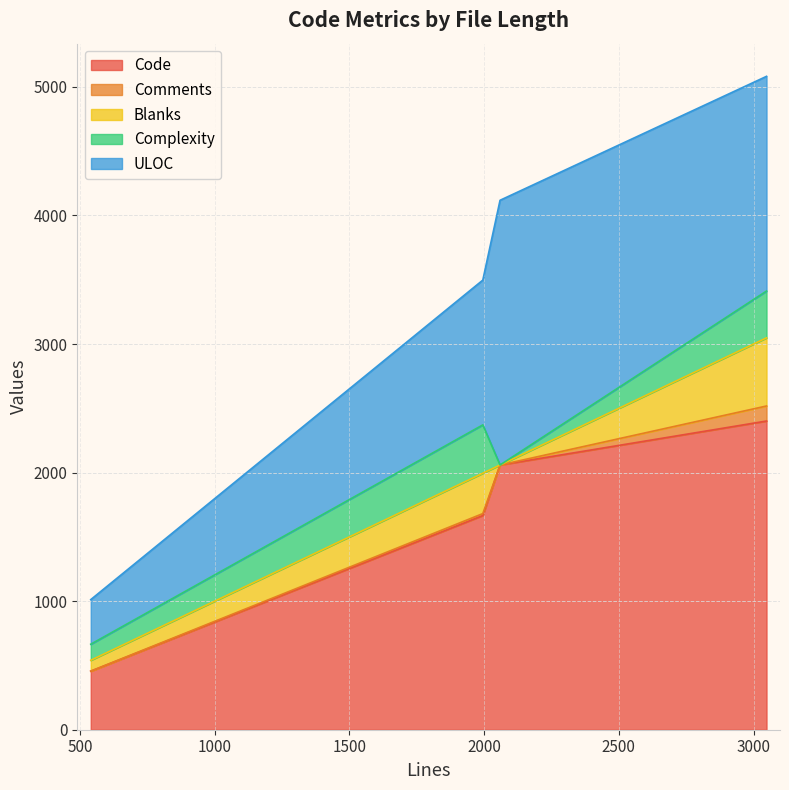

True or false: Code and Complexity cross at least once.

False